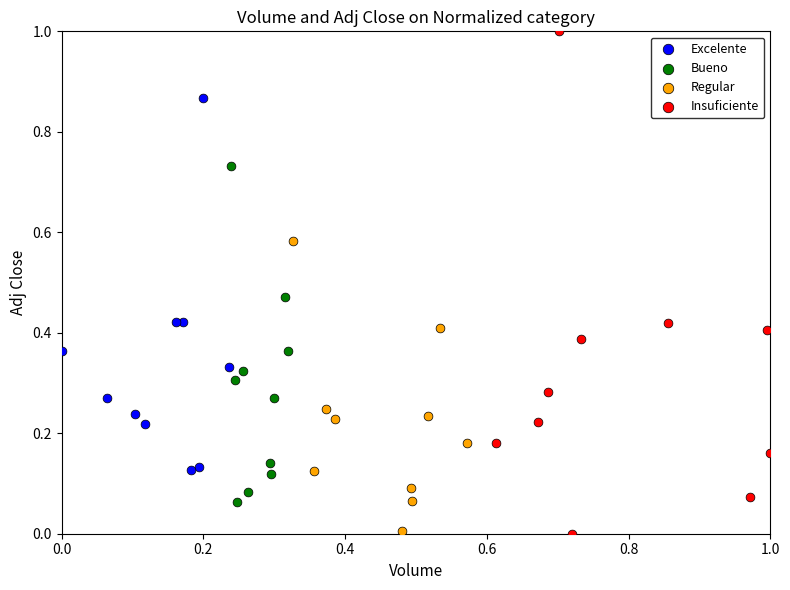

Which series has the largest Y range (max minus min)?

Insuficiente